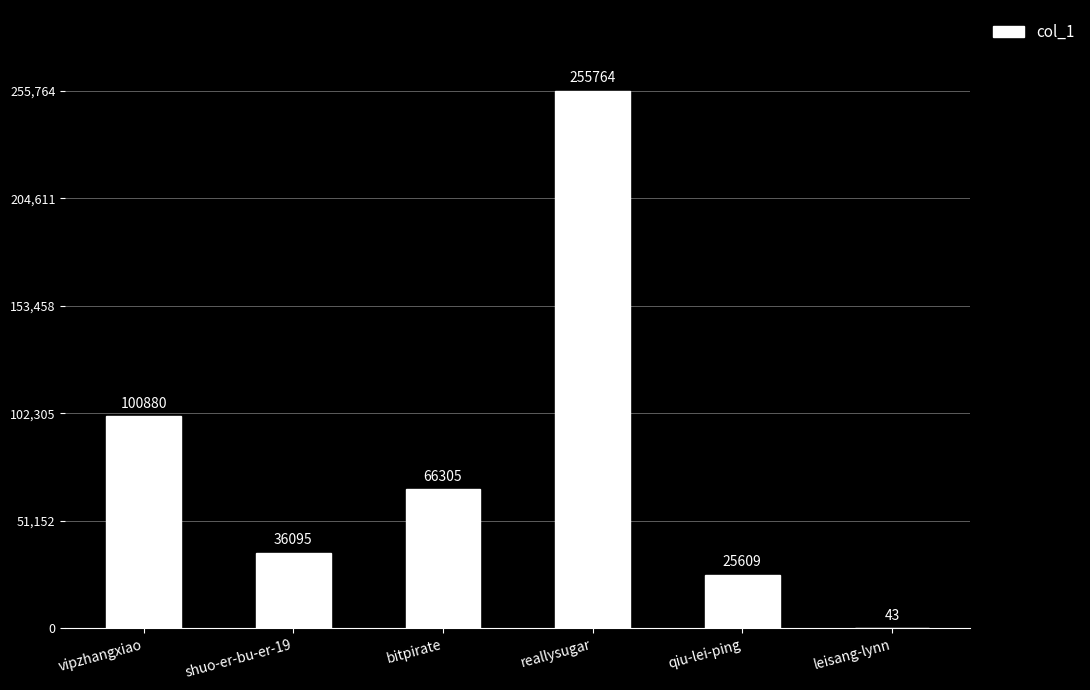

Are the bars horizontal?

No